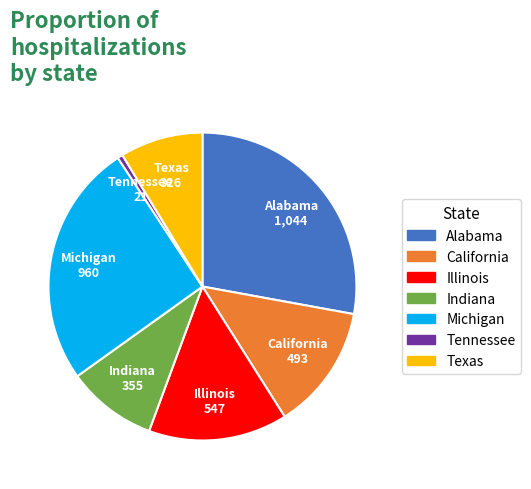

Approximately how many times larger is the value at Texas compared to Indiana?

0.9